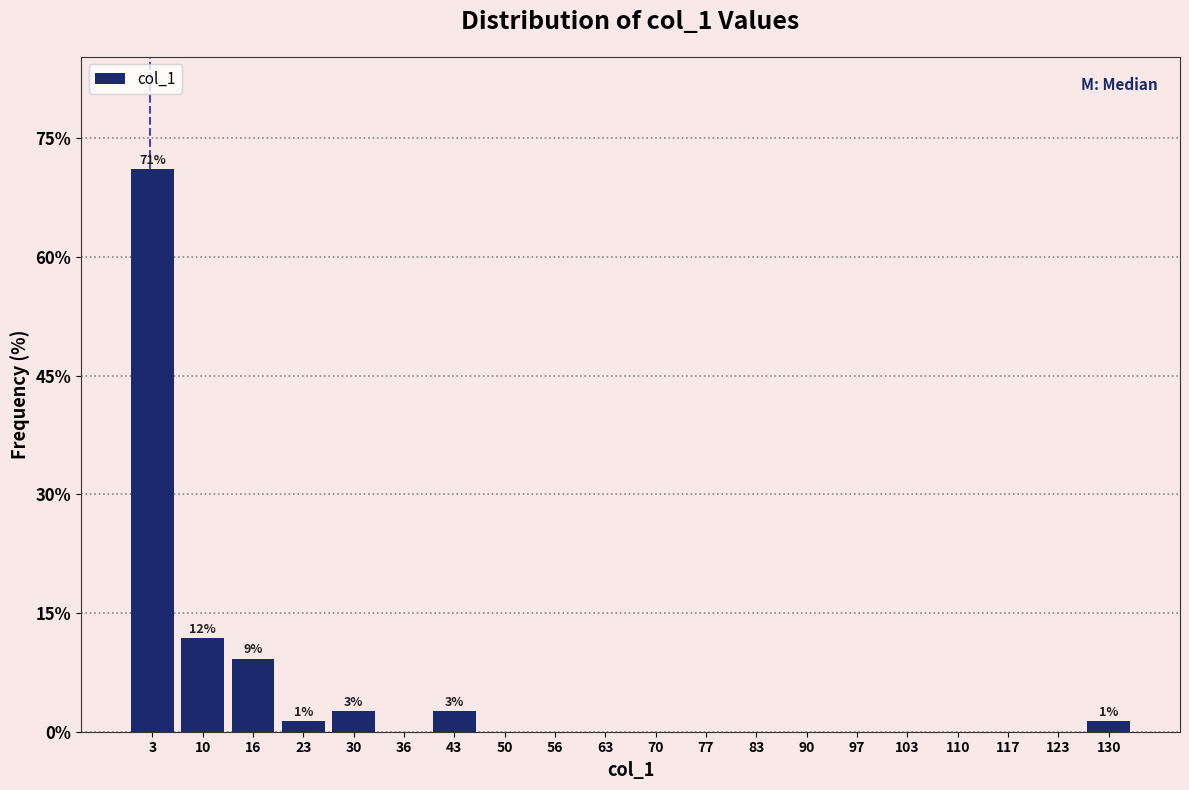

Which range on the x-axis has the tallest bar?

0.0 to 6.7